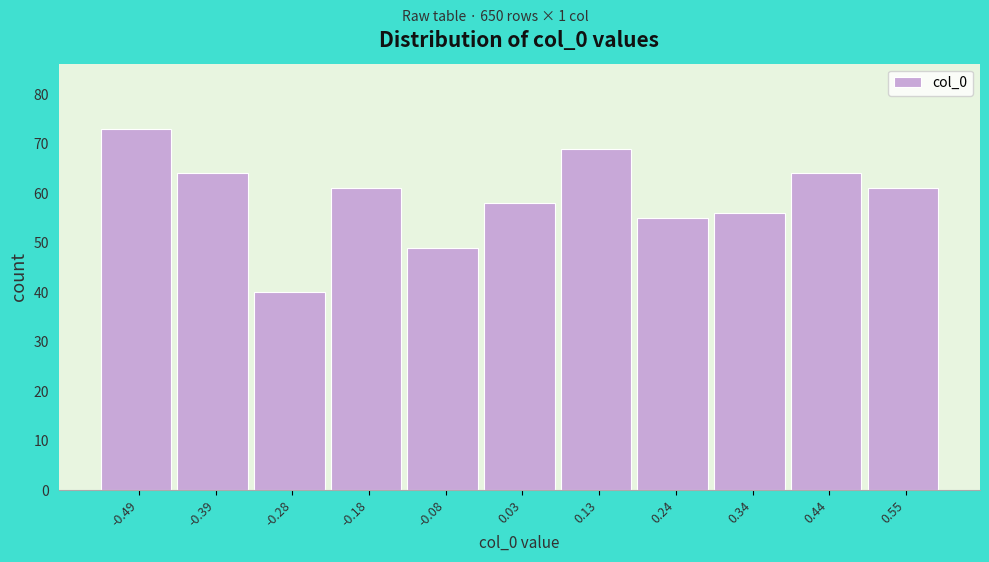

How tall is the bar that spans -0.34 to -0.24 on the x-axis? Neither the bar edges nor the heights are printed on the chart, so give them approximately, as read against the axes.

40